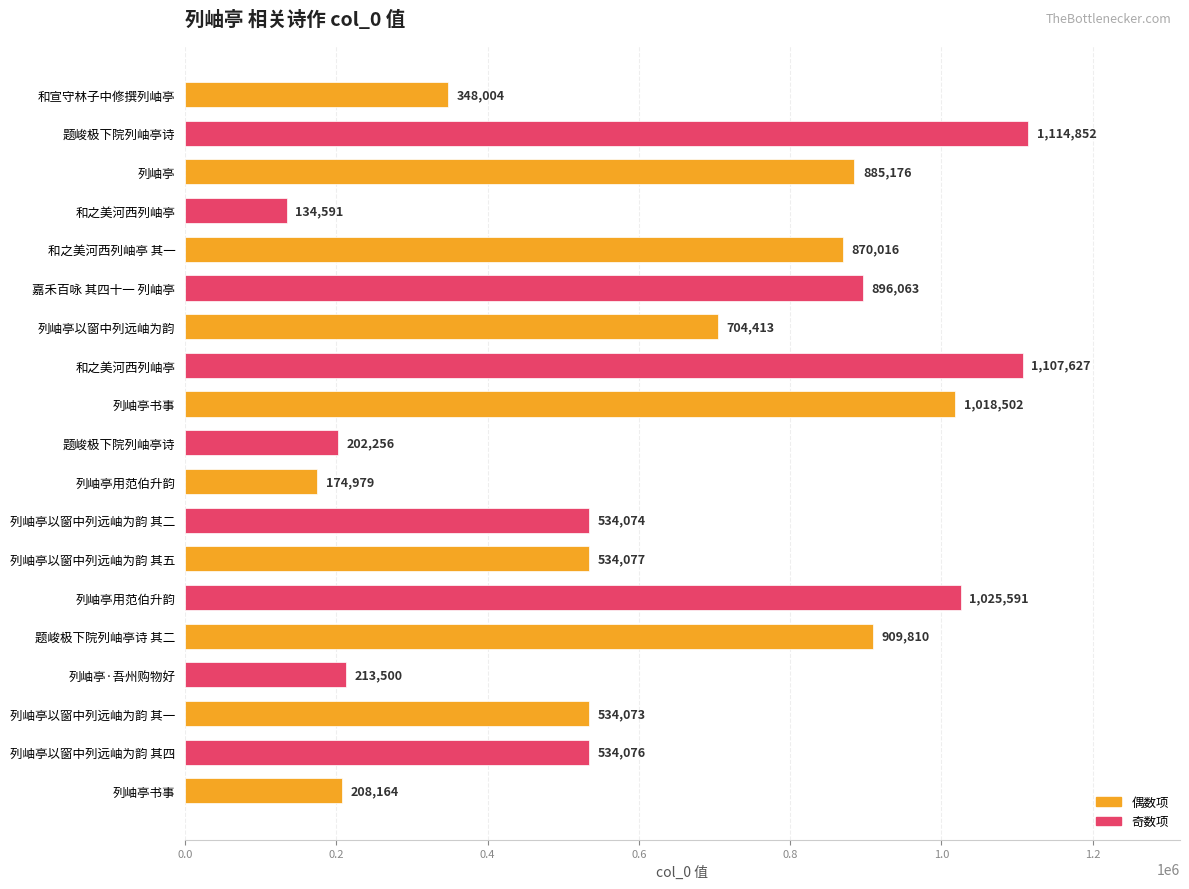

What is the sum of all values?

11949844